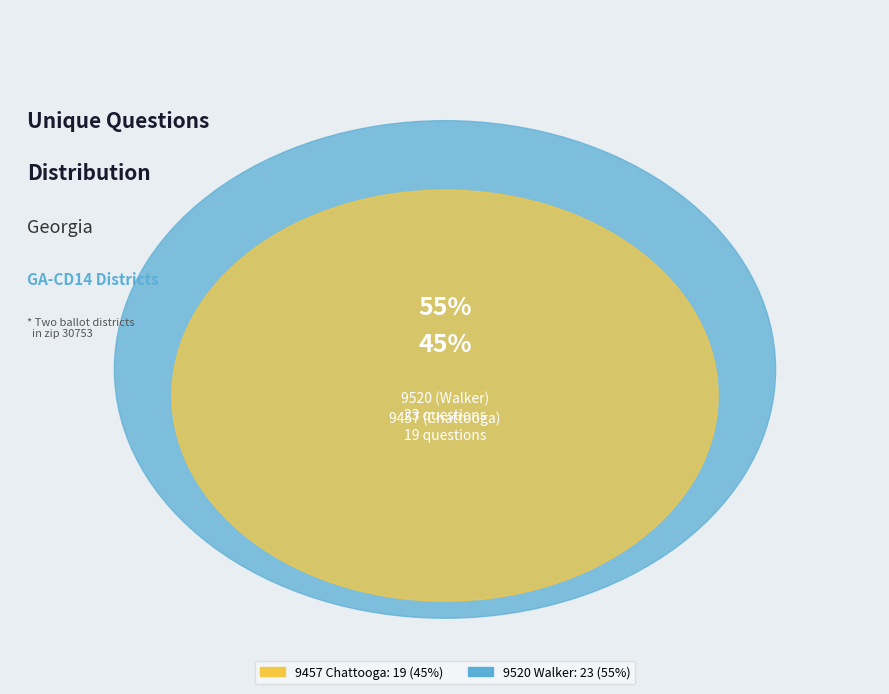

Do 9520 (Walker) and 9457 (Chattooga) together represent more than half of the pie?

Yes